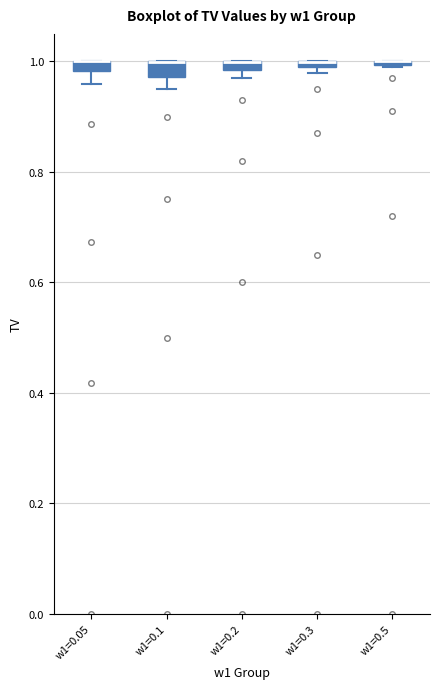

Where is the upper edge of the box for w1=0.3 on the y-axis? The values are not printed on the chart, so give them approximately, as read against the axis.

1.00